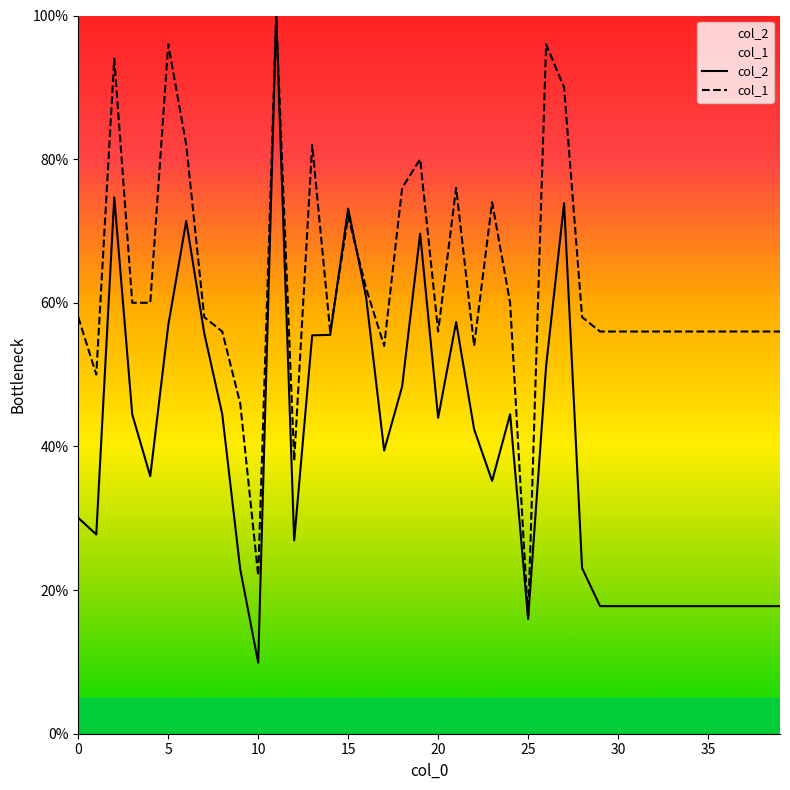

After their last crossing, which series has the higher values: col_1 or col_2?

col_1